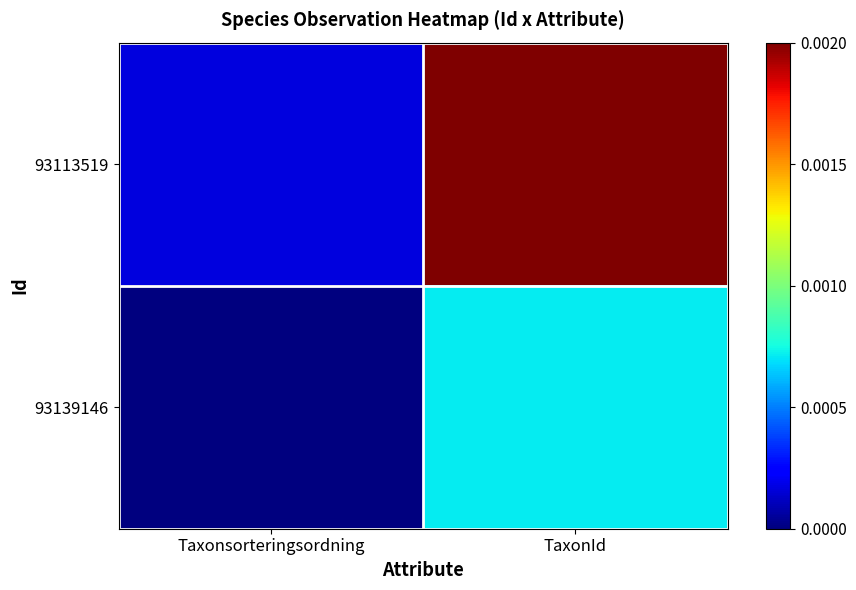

Between Taxonsorteringsordning and TaxonId, which series saw the biggest shift?

93113519